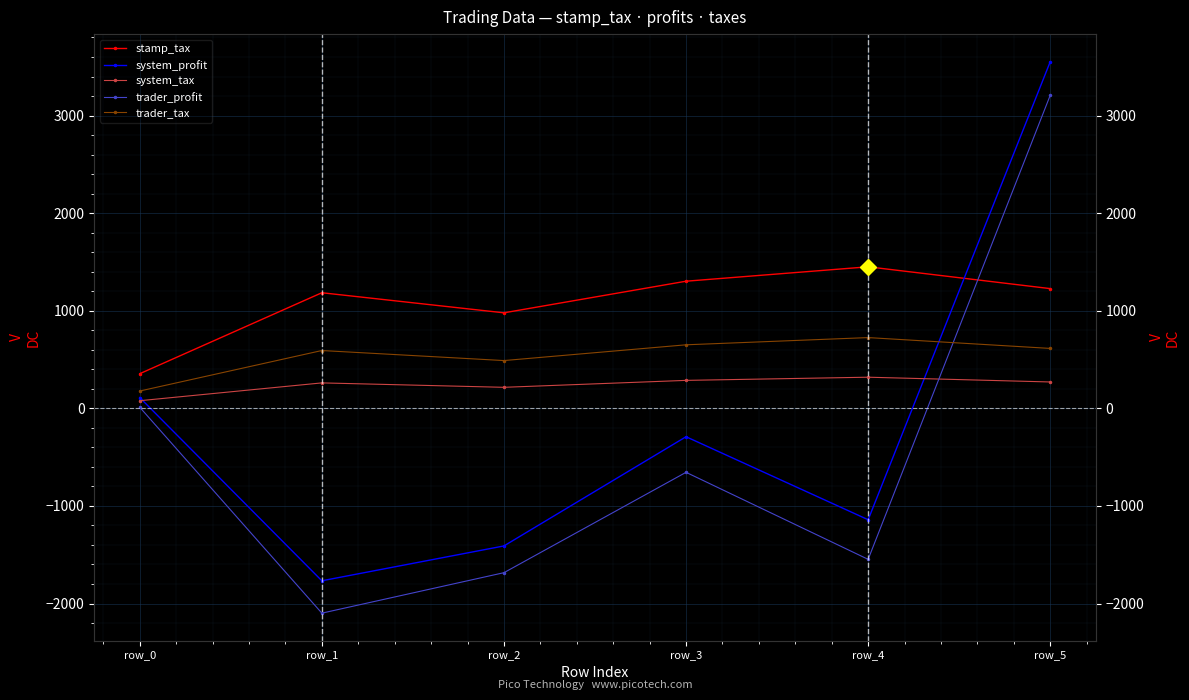

At which category does trader_profit reach its first local peak?

row_3